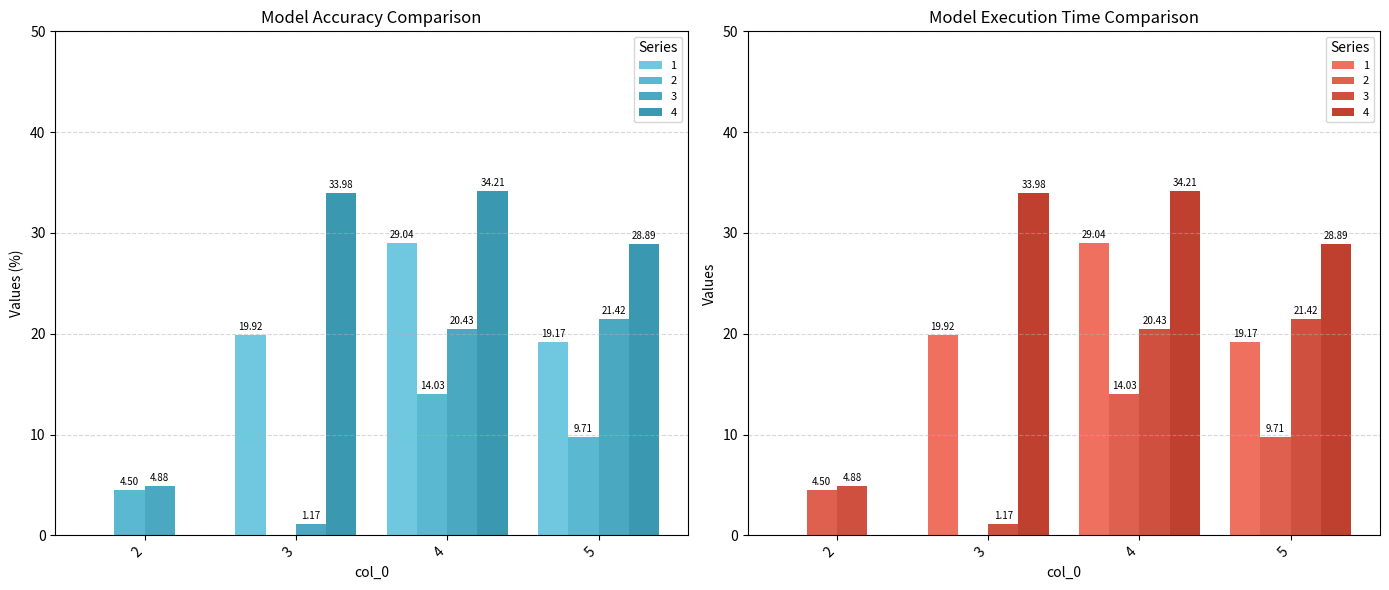

Rank the series by their maximum value, from lowest to highest.

2, 3, 1, 4